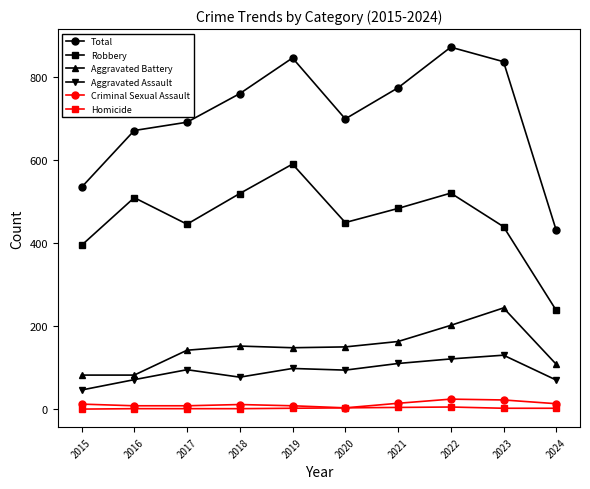

List the labels in order of Total value, largest first.

2022, 2019, 2023, 2021, 2018, 2020, 2017, 2016, 2015, 2024